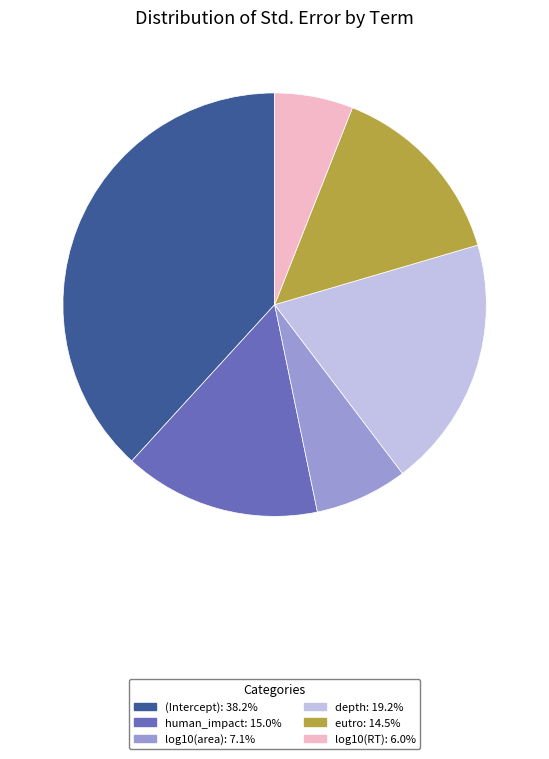

Combined, do log10(RT) and log10(area) account for over 50%?

No